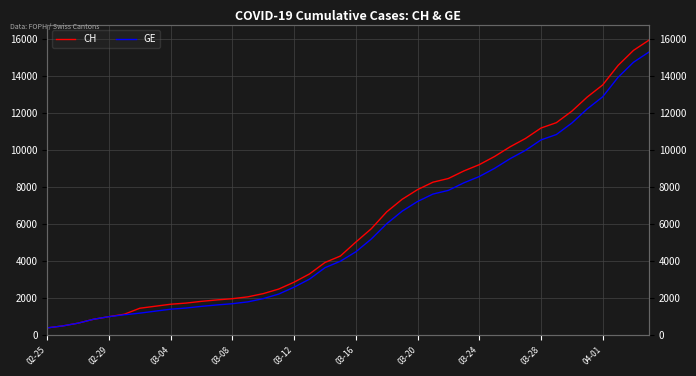

Is it true that CH equals 1160 at 03-16?

False